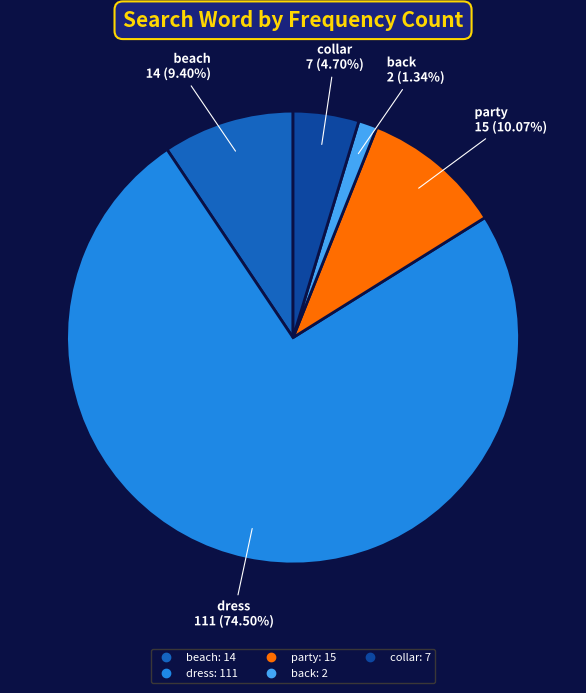

True or false: party accounts for 10% of the total.

True